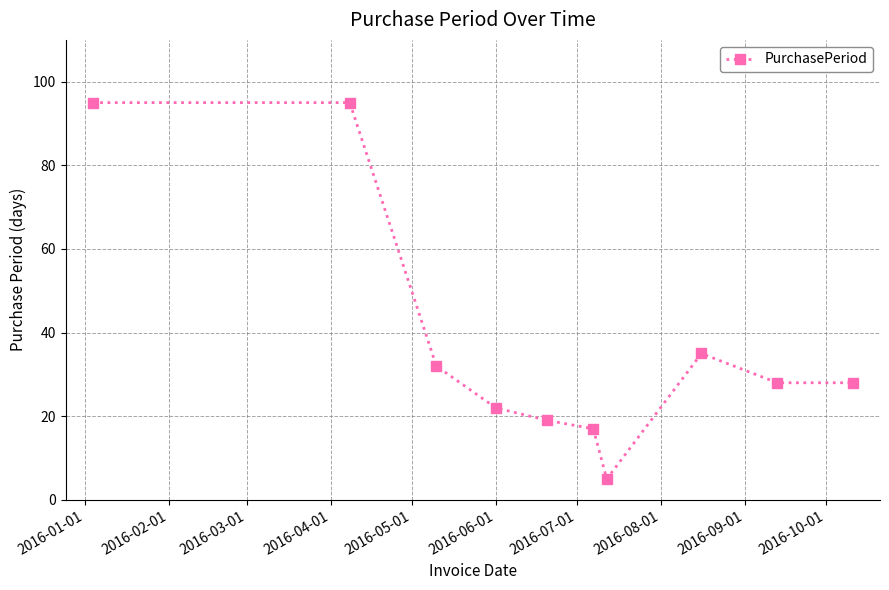

True or false: there are more than 2 points higher than both neighbors.

False